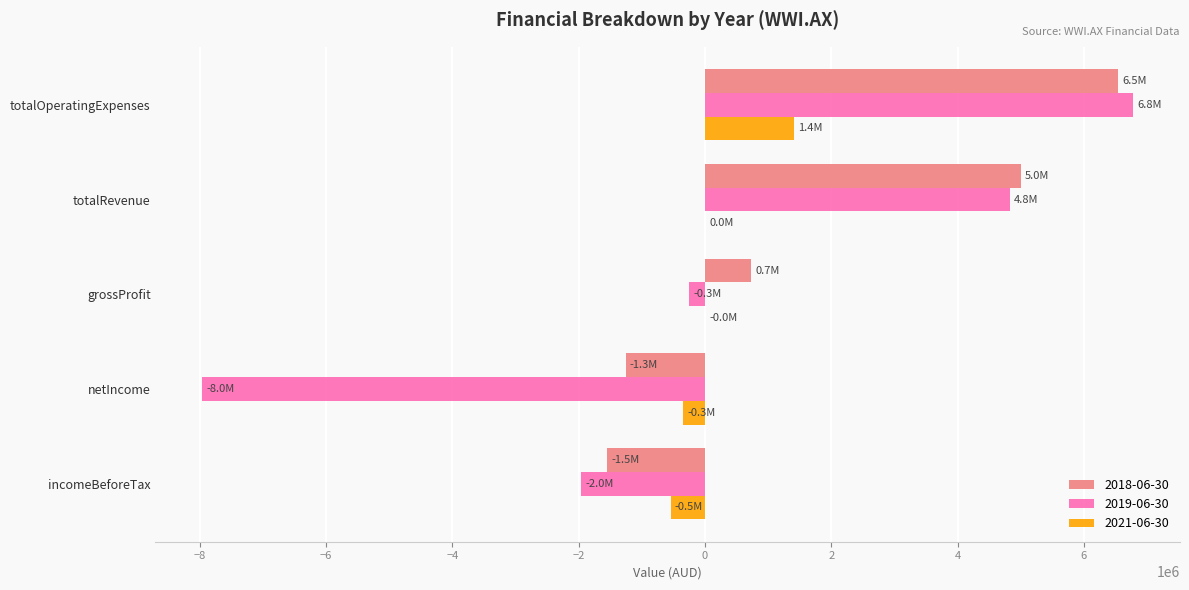

How many values in the 2019-06-30 series exceed -254000?

2